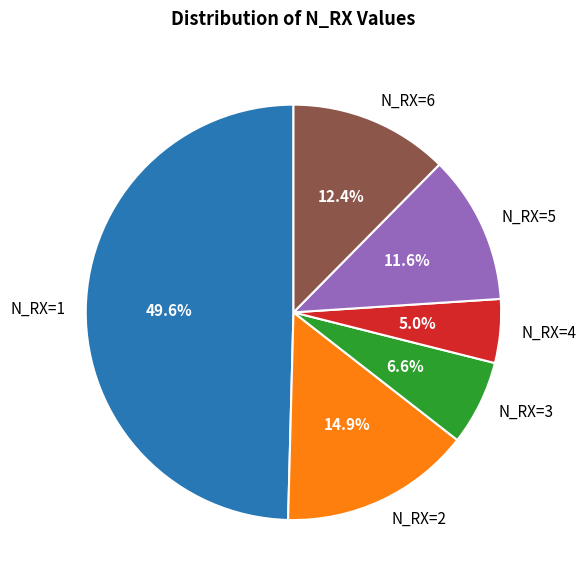

The N_RX=5 slice represents 12% of the pie. True or false?

True